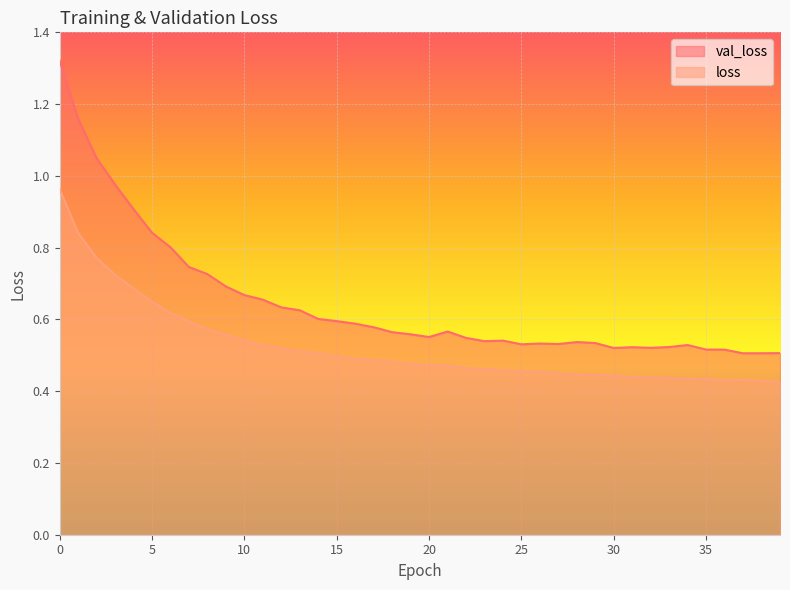

What is the total value across all series at 6?

1.4